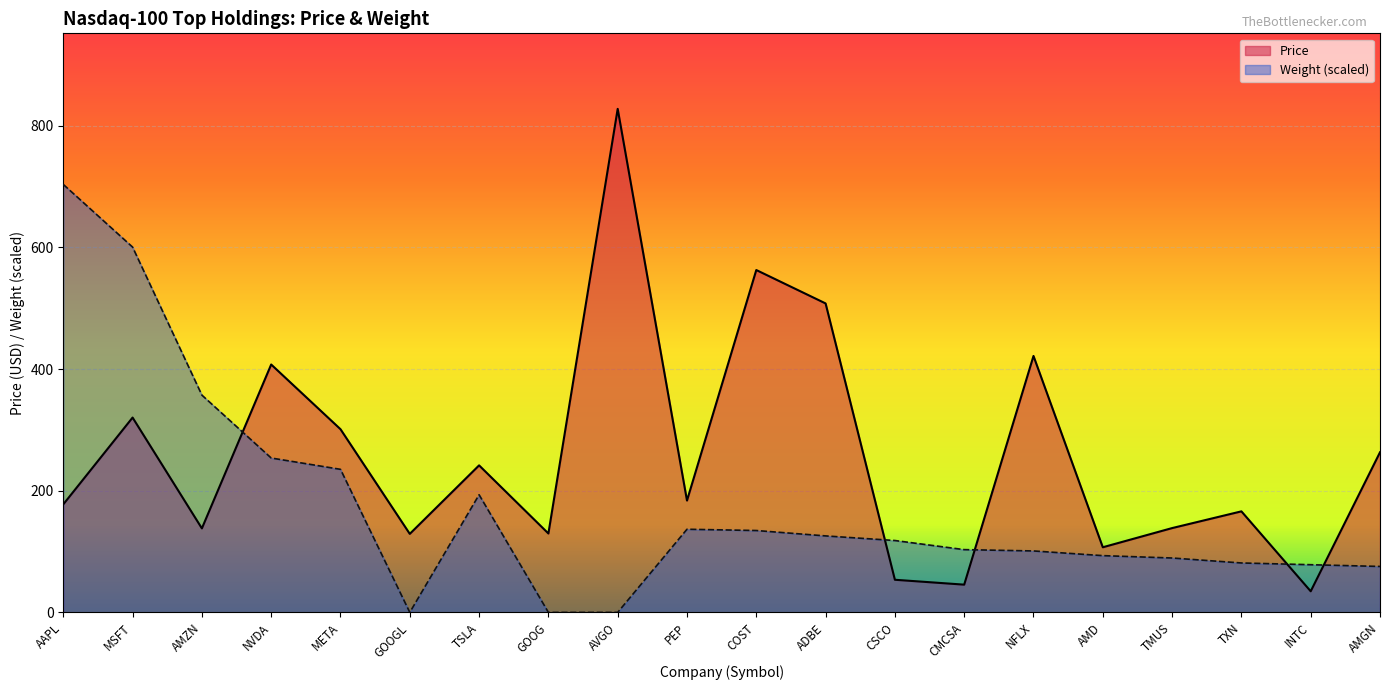

Rank the series by their average value, from lowest to highest.

Weight (scaled), Price